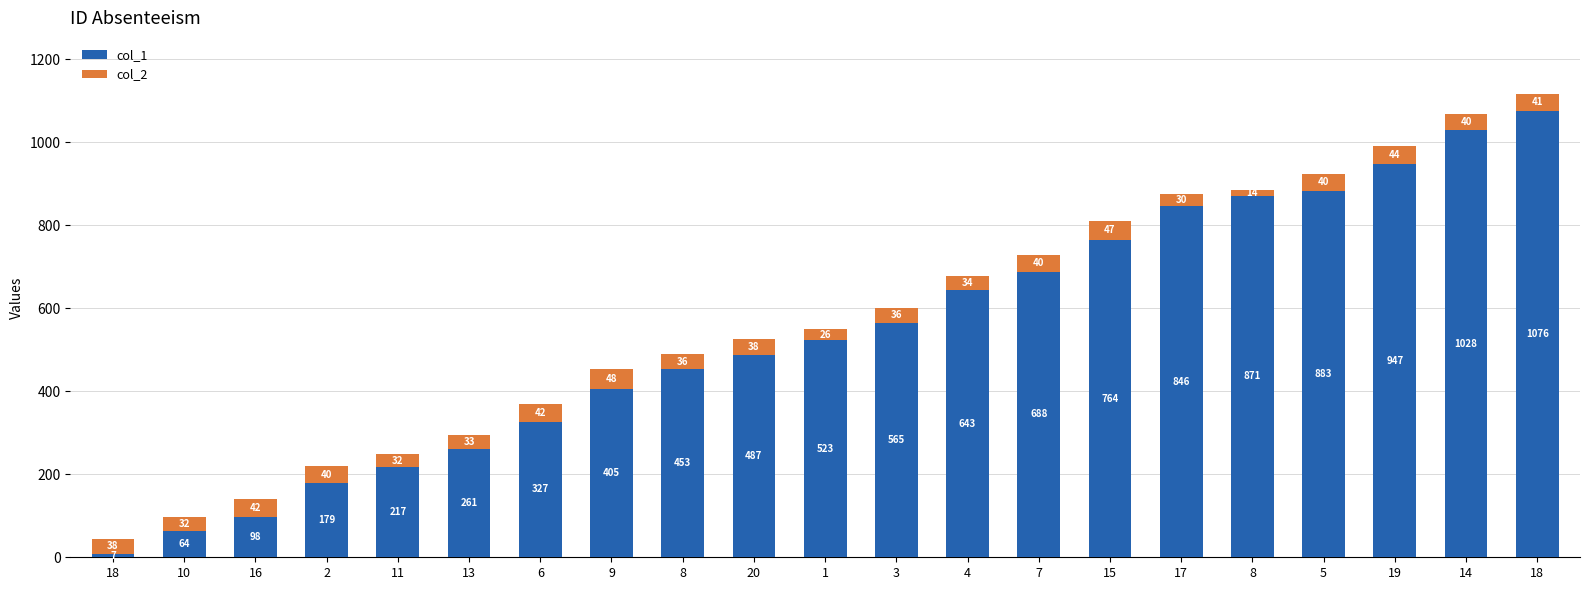

How many data points does each series have?

21